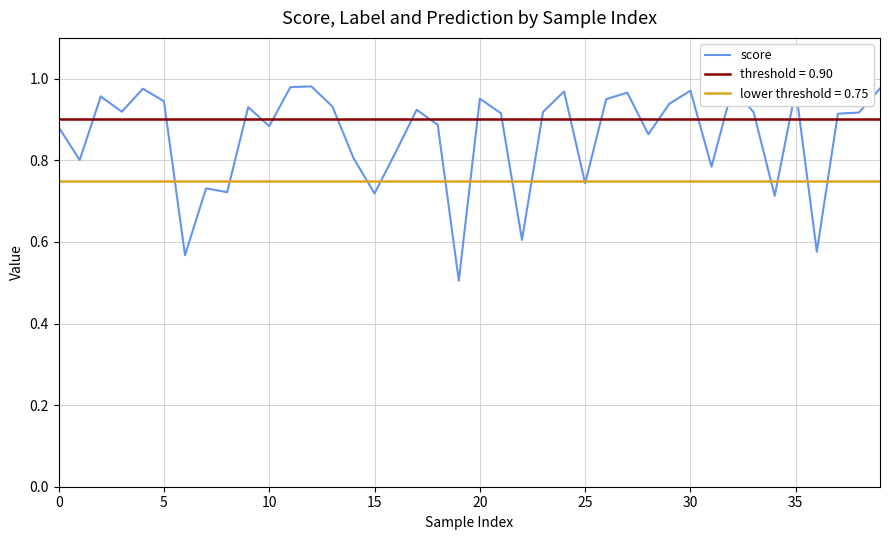

The score series shows 0.4 at 15. True or false?

False